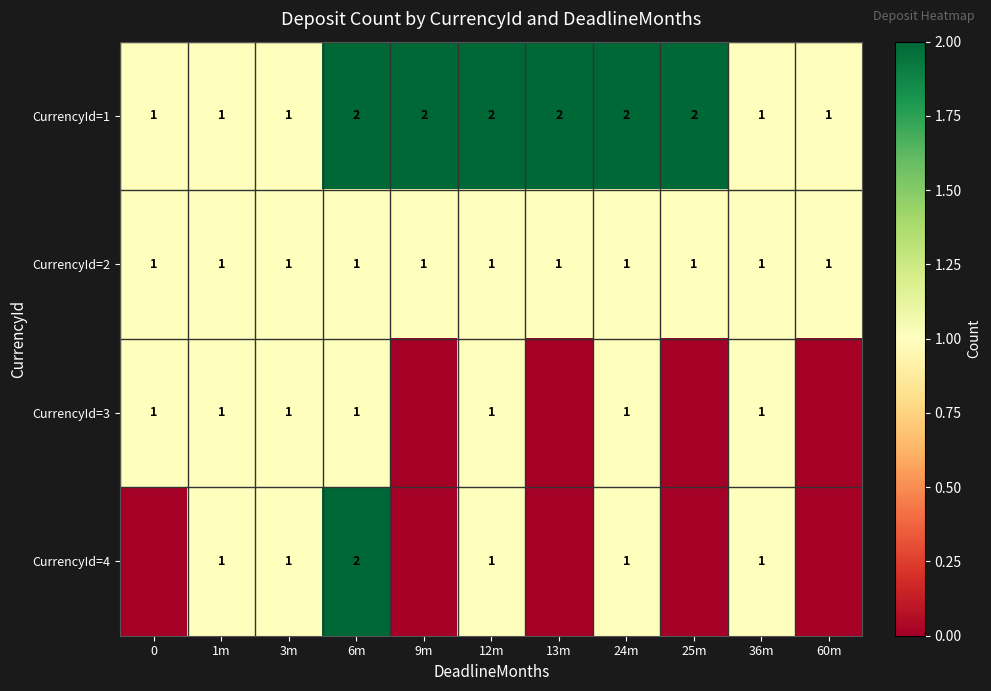

At how many categories does at least one series exceed 1?

6